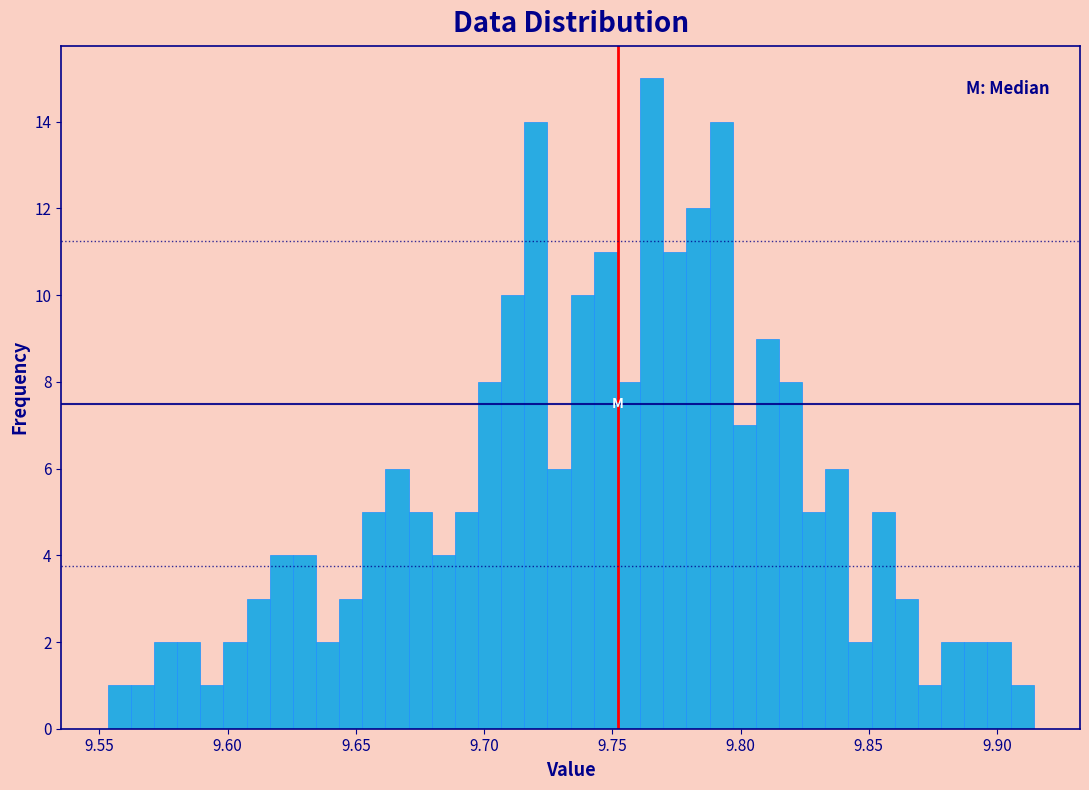

Read against the x-axis, roughly where is the centre of the tallest bar?

9.765